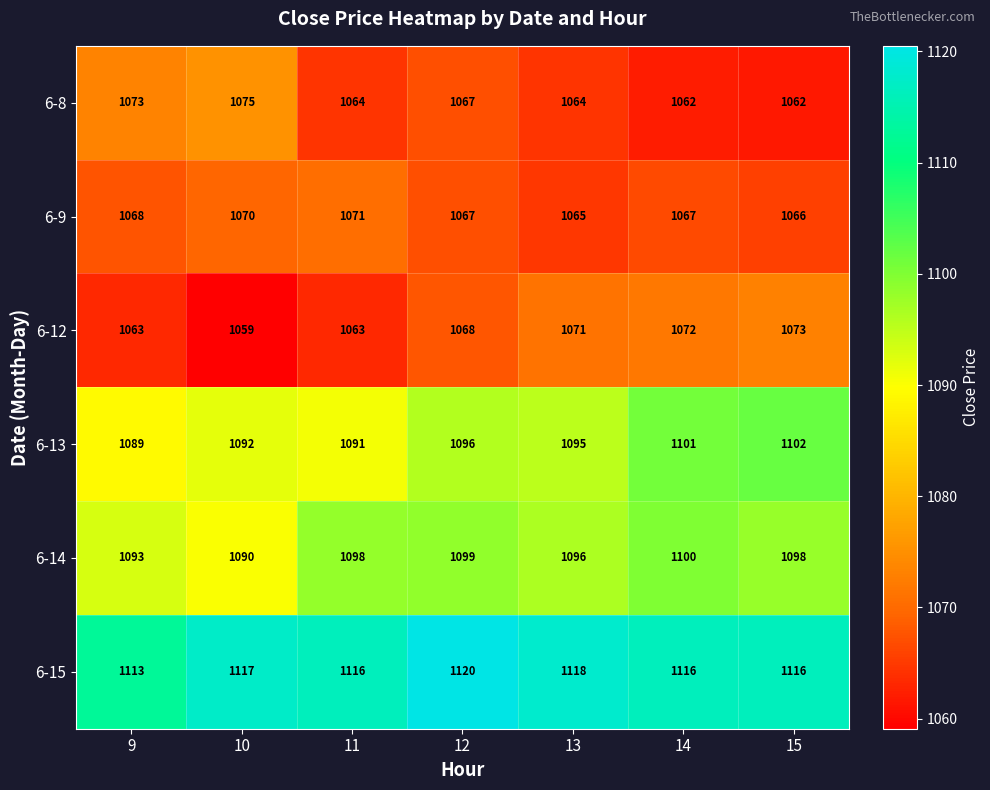

Is it true that 6-9 equals 1065 at 13?

True